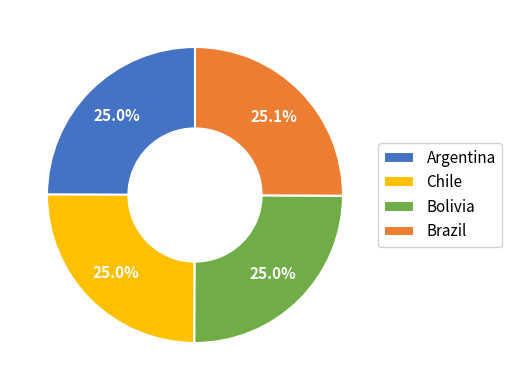

Approximately how many times larger is the value at Chile compared to Argentina?

1.0